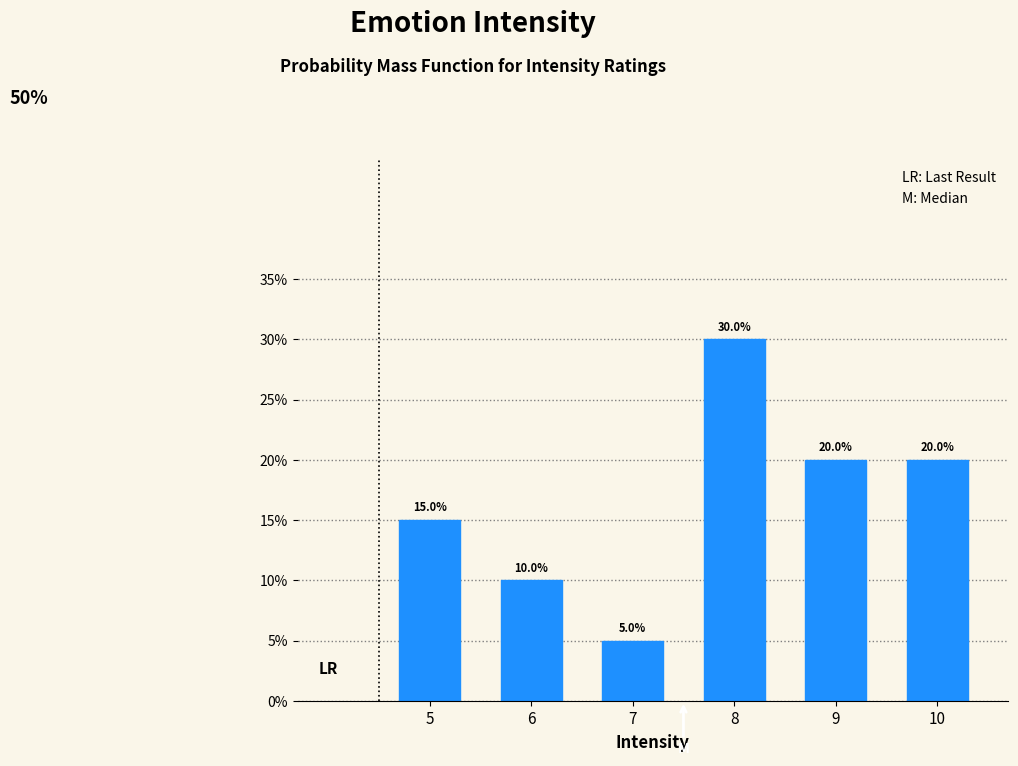

Does the chart contain any negative values?

No